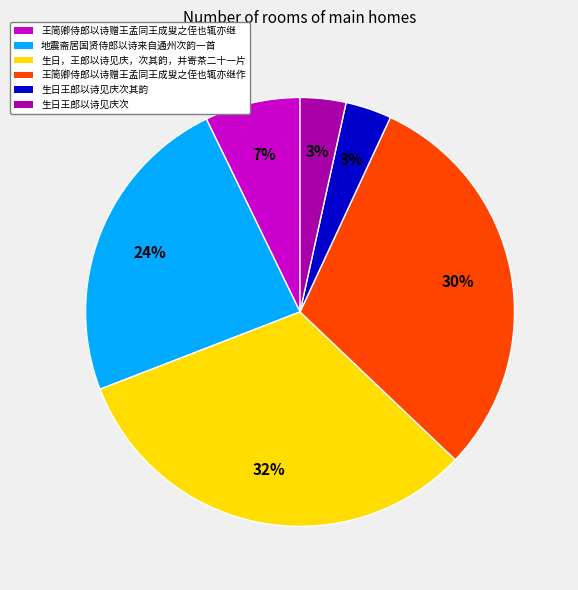

True or false: 生日，王郎以诗见庆，次其韵，并寄茶二十一片 accounts for 44% of the total.

False